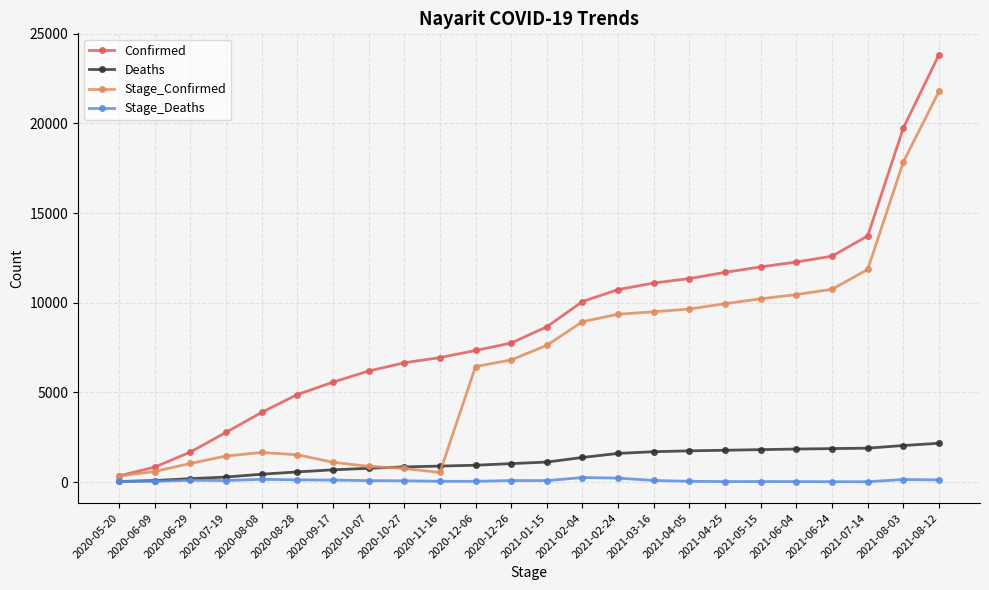

At how many categories does at least one series exceed 20838?

1